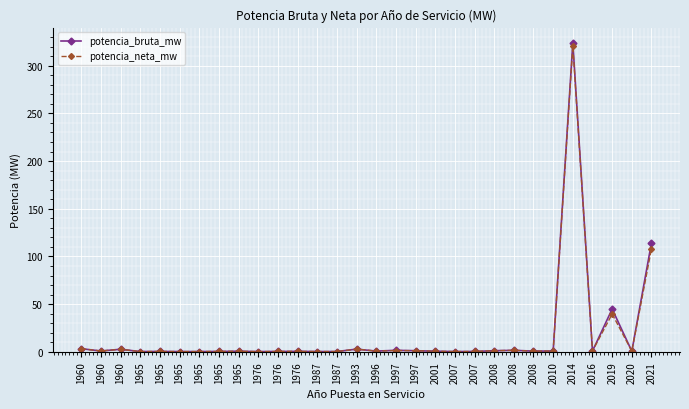

What is the total value across all series at 1965?

0.6